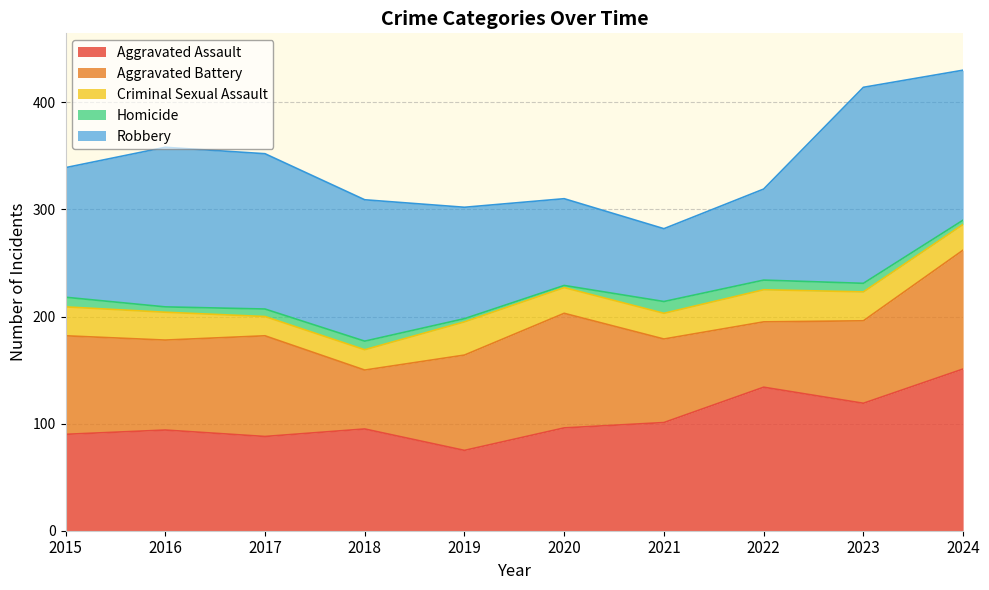

Reading right to left, list all the values displayed in this chart.

Aggravated Assault: 151	119	134	101	96	75	95	88	94	90
Aggravated Battery: 111	77	61	78	107	89	55	94	84	92
Criminal Sexual Assault: 24	27	30	24	24	31	19	18	26	27
Homicide: 4	8	9	11	2	3	8	7	5	9
Robbery: 140	183	85	68	81	104	132	145	149	121